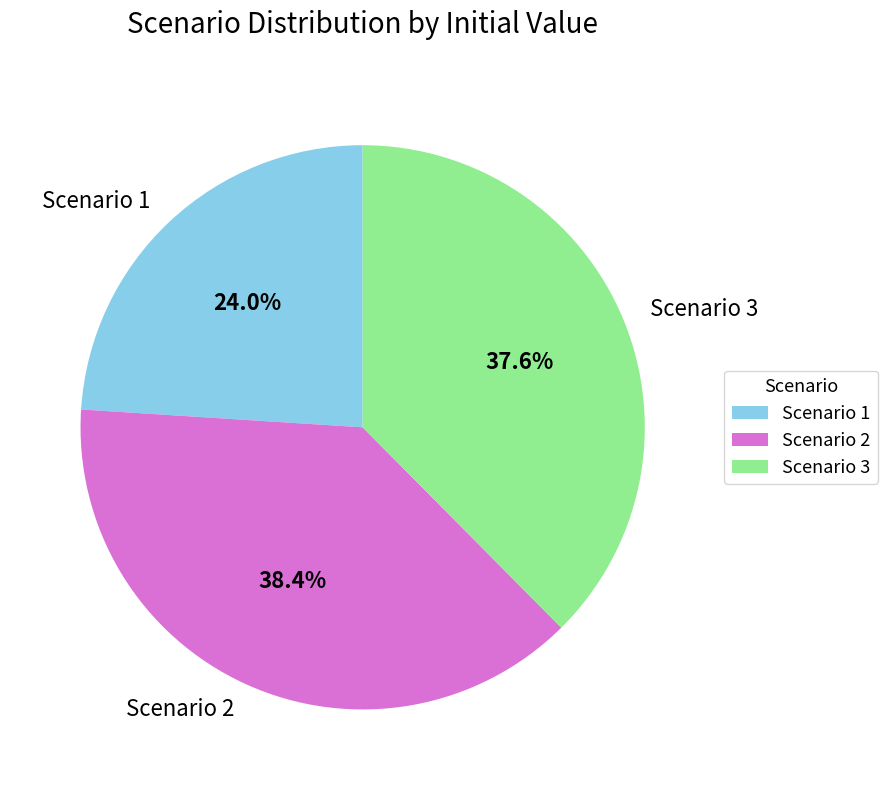

Does any single category account for the majority?

No